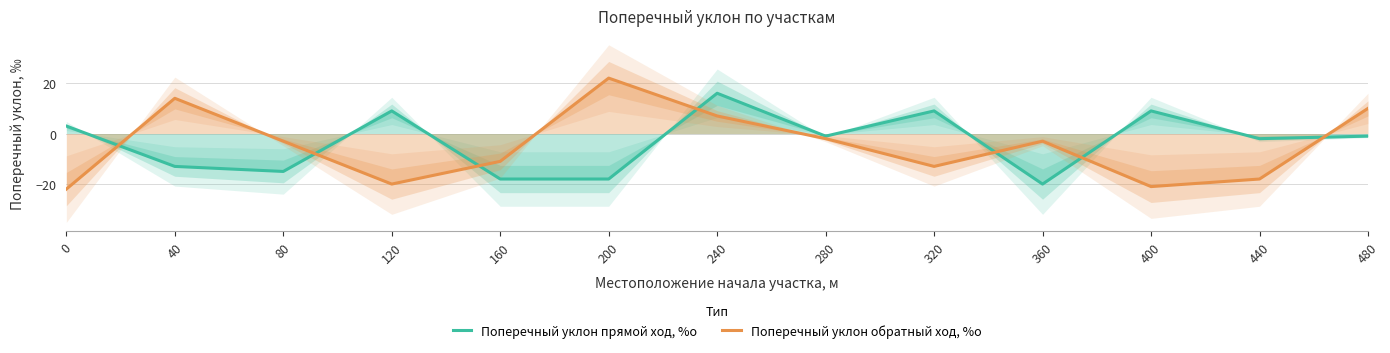

Reading left to right, extract all data points from this chart.

Поперечный уклон прямой ход, %о: 3	-13	-15	9	-18	-18	16	-1	9	-20	9	-2	-1
Поперечный уклон обратный ход, %о: -22	14	-3	-20	-11	22	7	-2	-13	-3	-21	-18	10